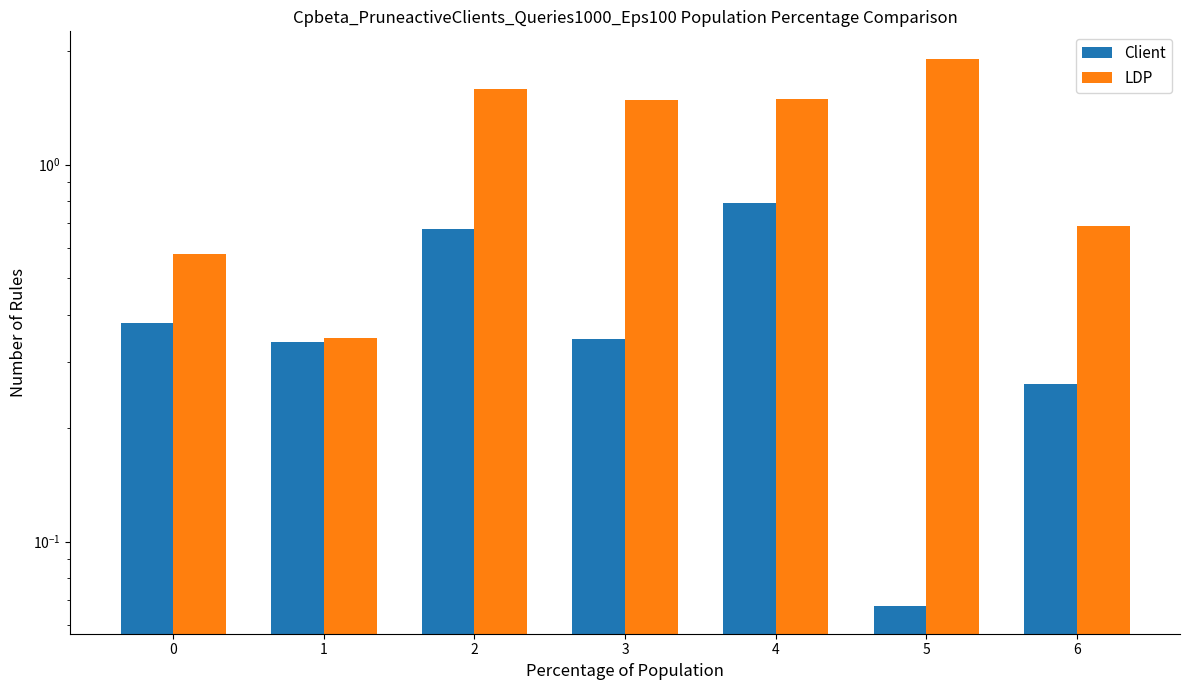

Is it true that Client equals 0.3 at 3?

True